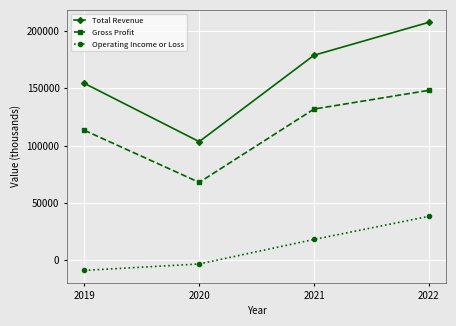

True or false: Total Revenue and Operating Income or Loss intersect in this chart.

False